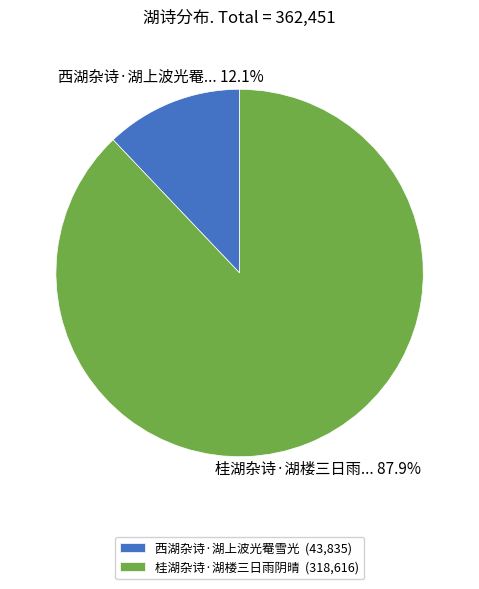

Approximately how many times larger is the value at 西湖杂诗·湖上波光罨雪光 compared to 桂湖杂诗·湖楼三日雨阴晴?

0.1